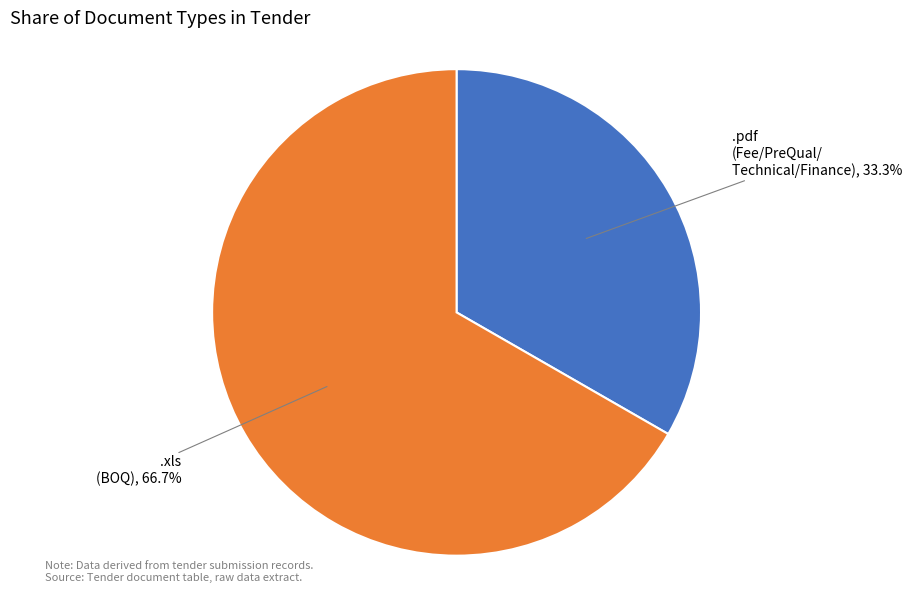

What portion of the pie excludes .xls?

33.3%